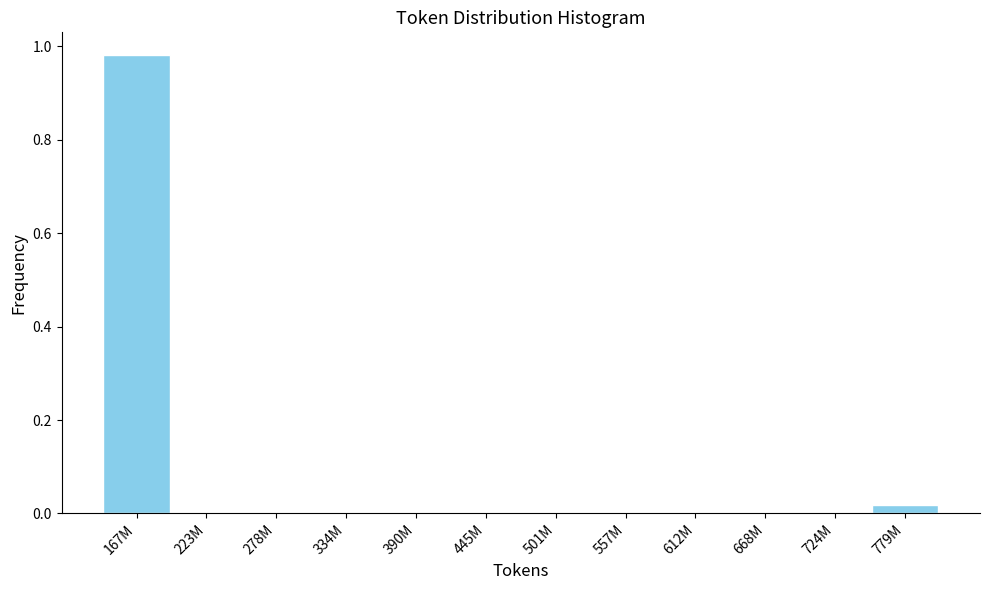

Which has a higher value, 223M or 167M?

167M